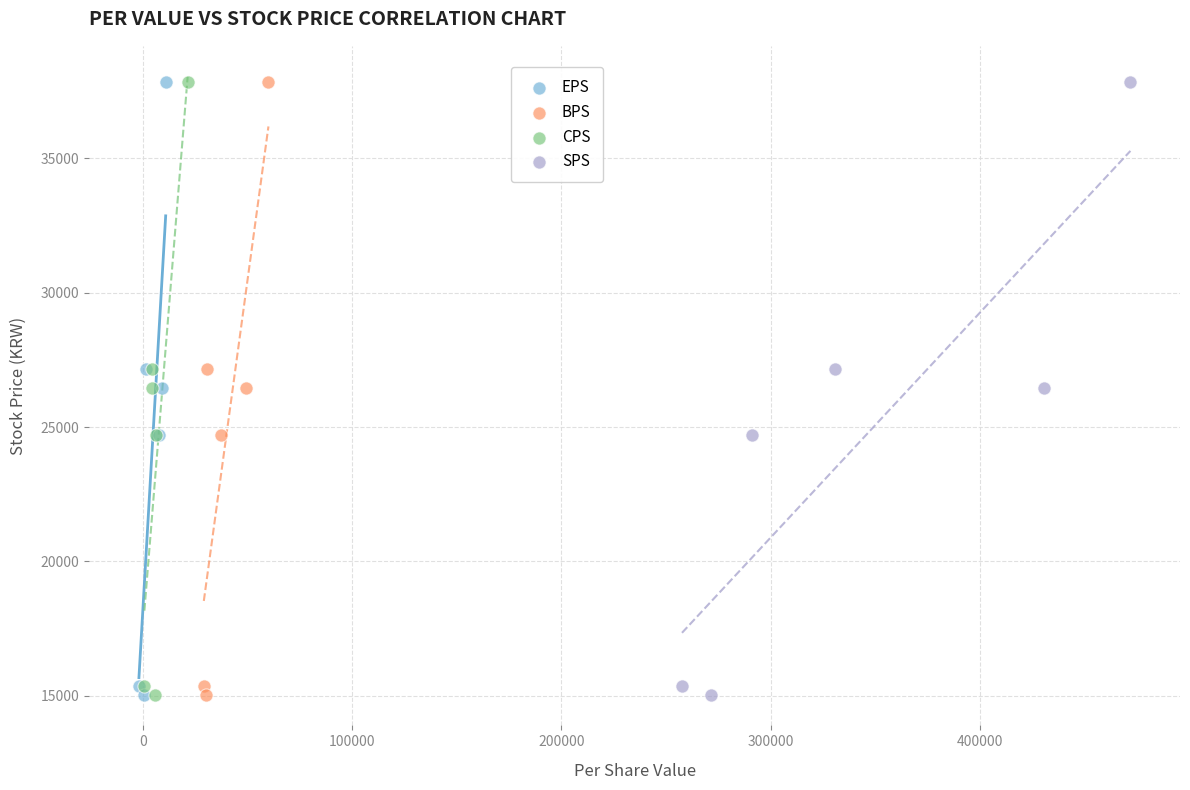

What are all the series names shown in the legend?

EPS, BPS, CPS, SPS